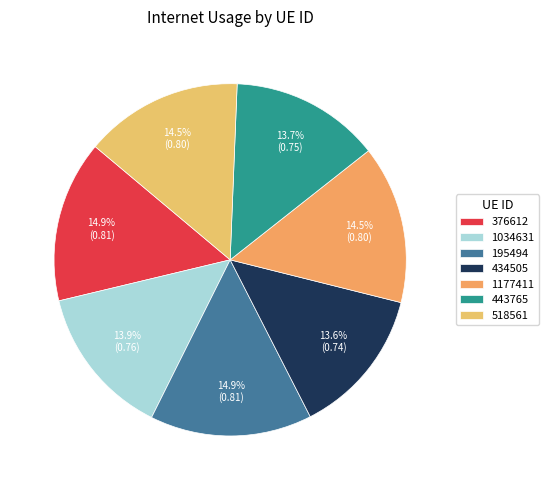

What percentage is the 434505 slice, to the nearest percent?

14%